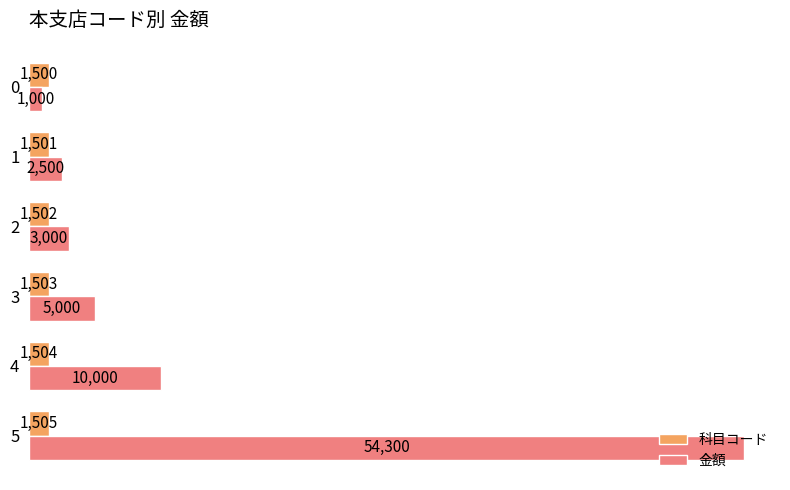

How many values in the 科目コード series are below 1503?

3